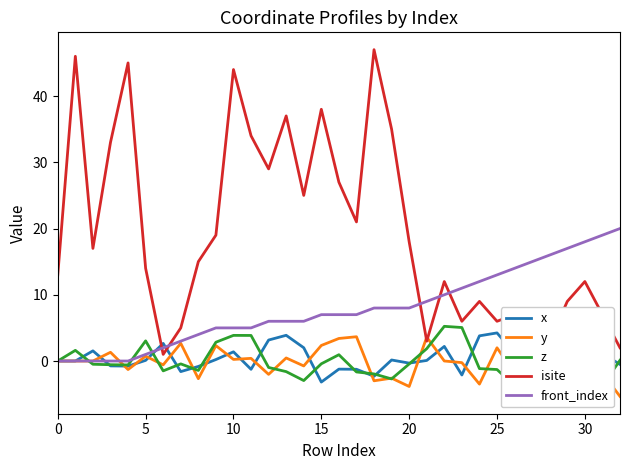

At which label does y reach its minimum?

32